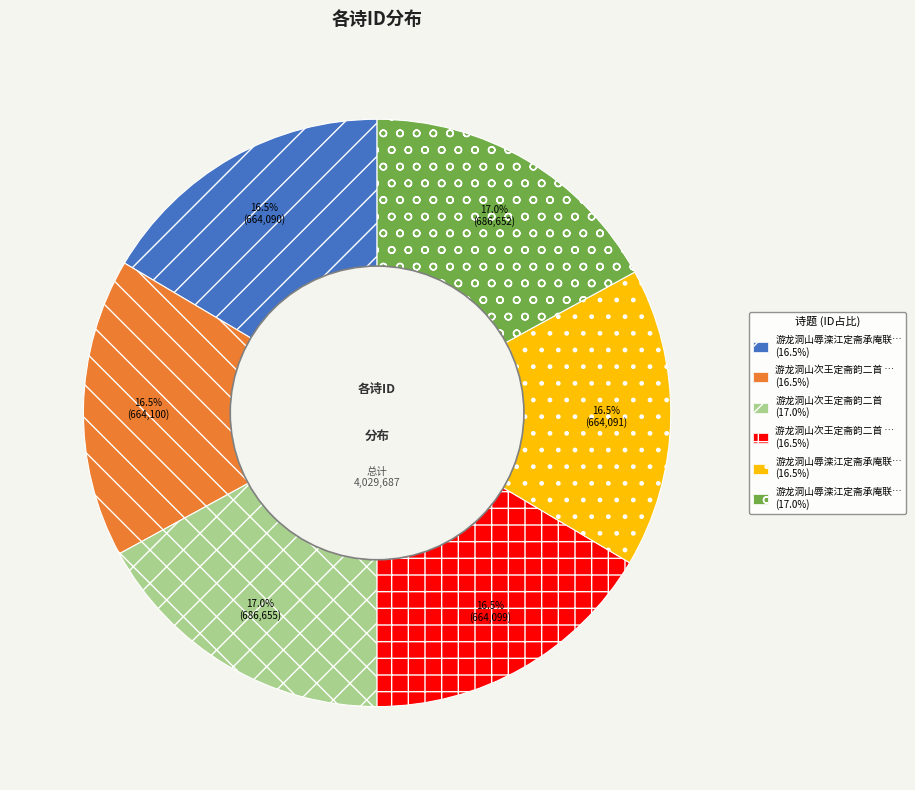

Is there any slice that represents more than half of the pie?

No